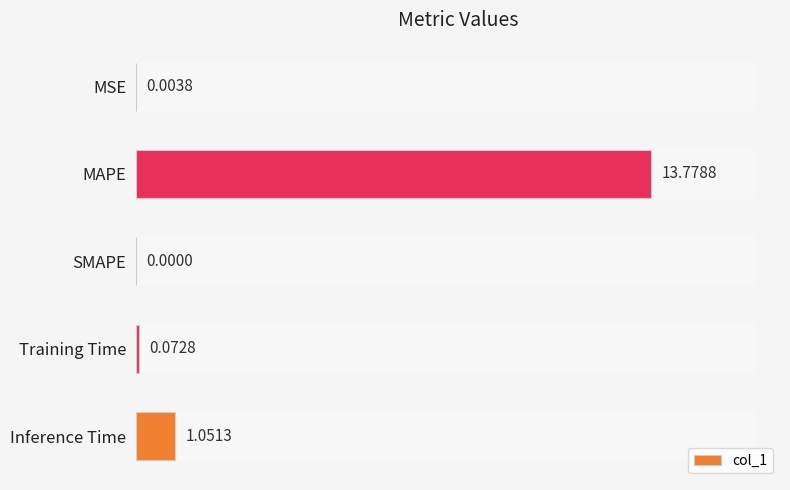

What is the sum of the values at MAPE and SMAPE?

13.8